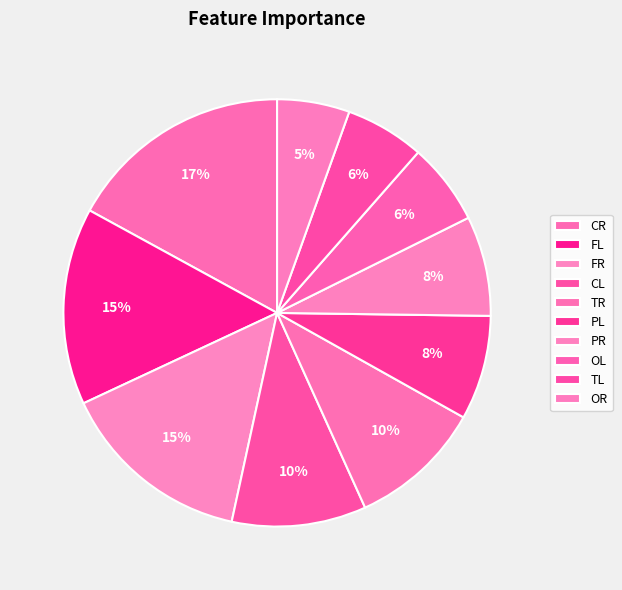

Rank the categories by value from highest to lowest.

CR, FL, FR, CL, TR, PL, PR, OL, TL, OR